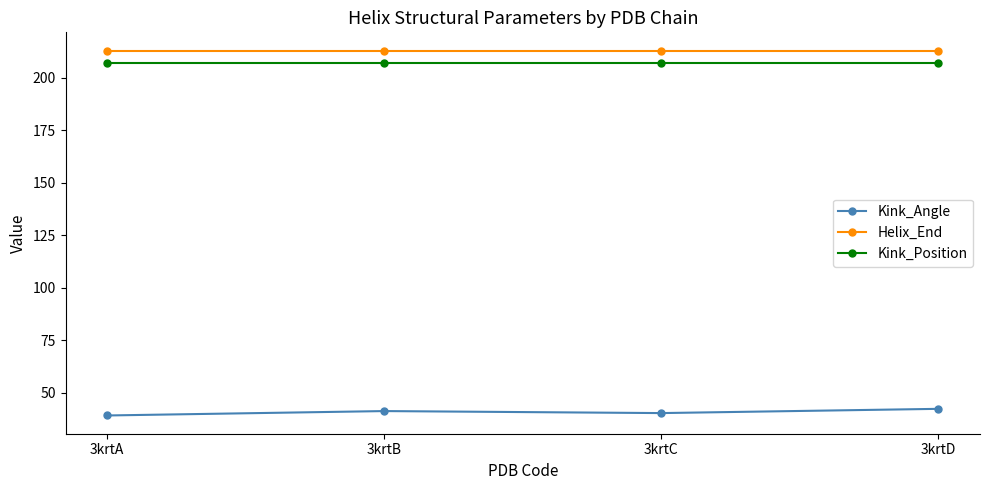

What is the value of the Kink_Position point at the 2nd from the left?

207.0